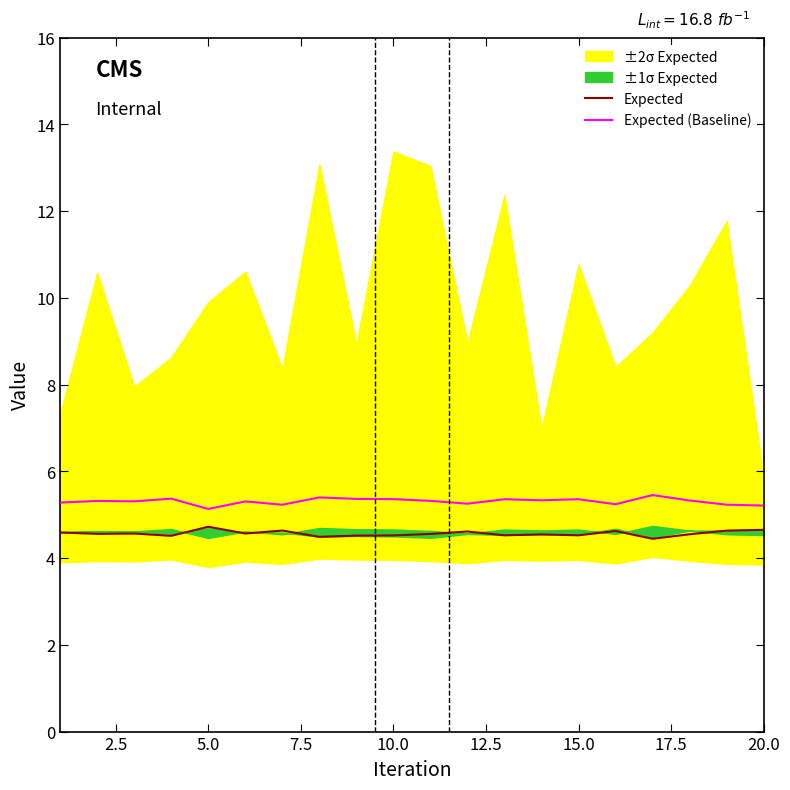

True or false: Expected and Expected (Baseline) cross at least once.

False